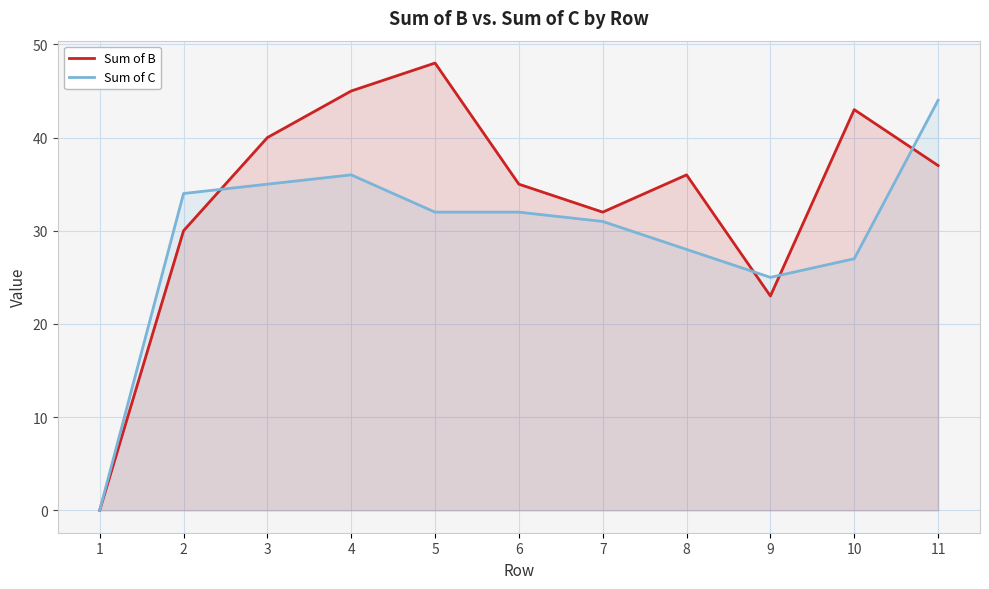

What is the value of the Sum of B point at the 8th from the left?

36